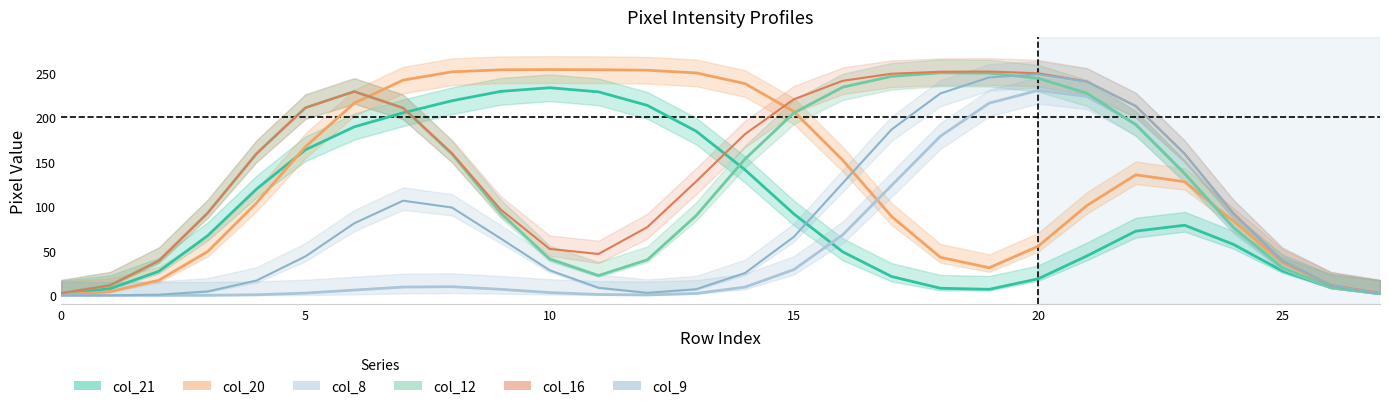

What is the difference between the highest and lowest values at 19?

244.3